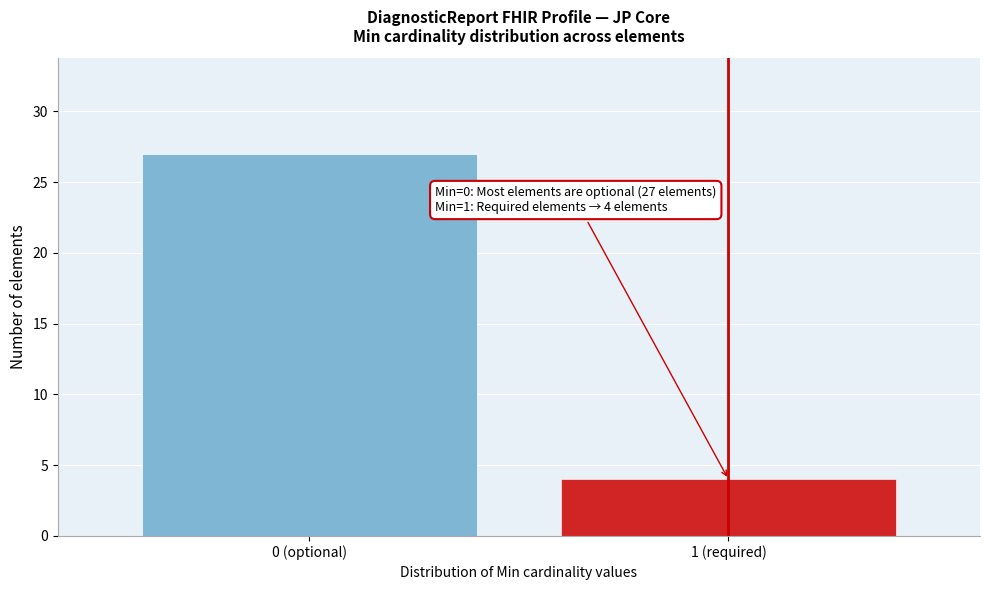

Reading left to right, what are all the values shown in this chart?

0 (optional)=27	1 (required)=4